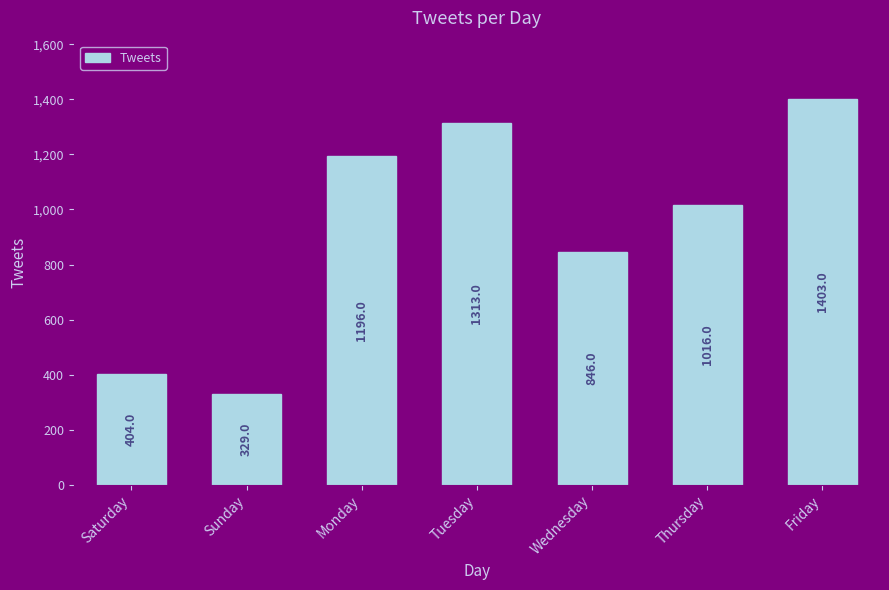

Rank the categories by value from lowest to highest.

Sunday, Saturday, Wednesday, Thursday, Monday, Tuesday, Friday